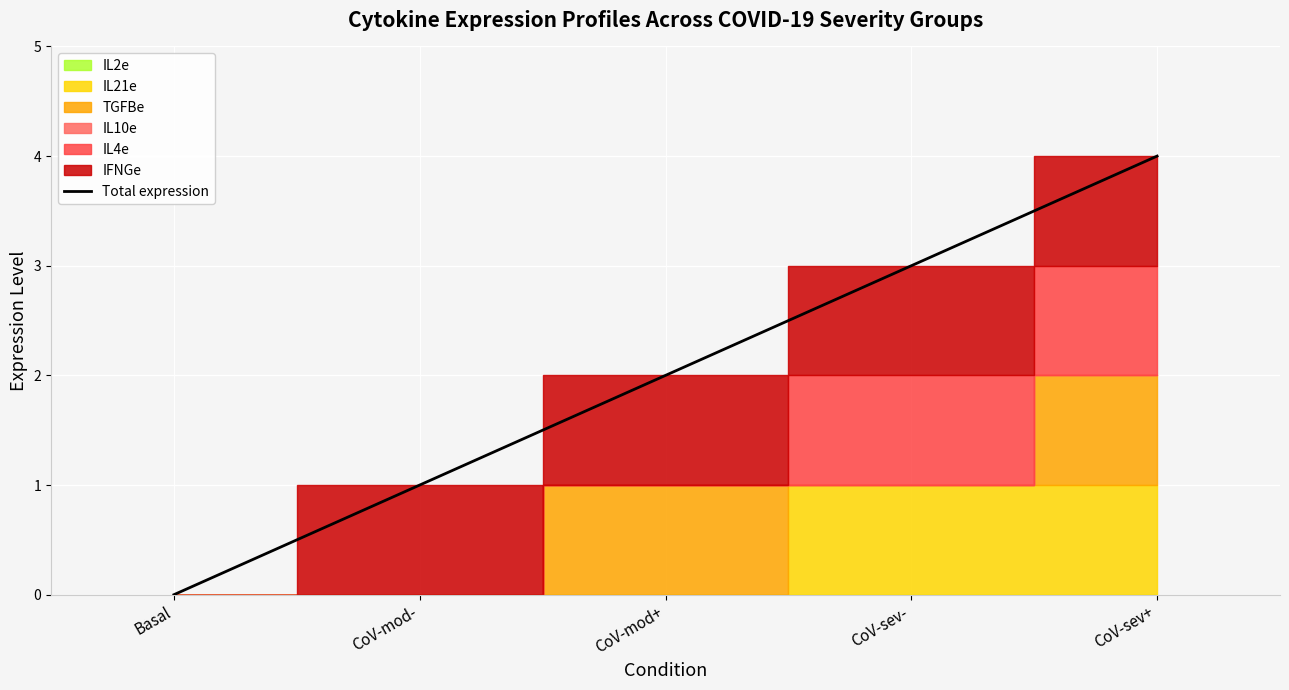

What is the difference between the maximum and minimum values?

4